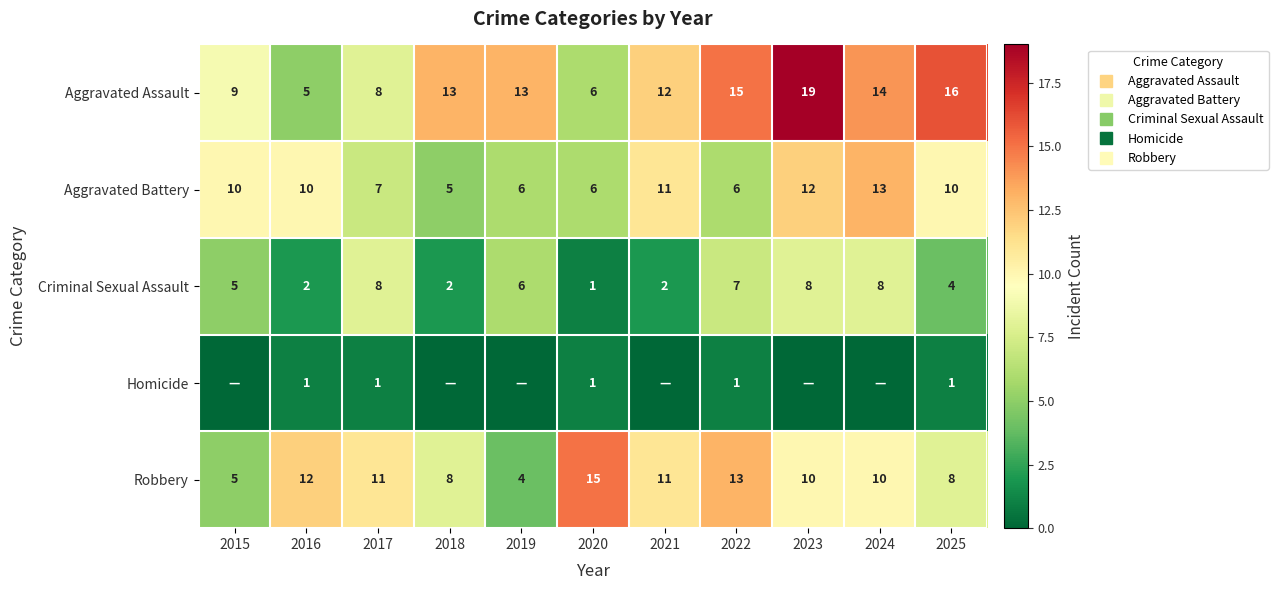

Between 2024 and 2025, which series saw the biggest shift?

Criminal Sexual Assault